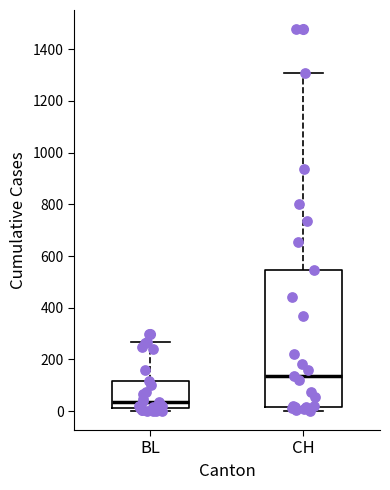

Reading left to right, transcribe this box plot: for each box, give where its median line is, the range the box spans, and where its two whiskers end, as read against the y-axis. The values are not printed on the chart, so give them approximately, as read against the axis.

BL: median 40, box 20 to 120, whiskers 0 to 260
CH: median 140, box 20 to 540, whiskers 0 to 1300